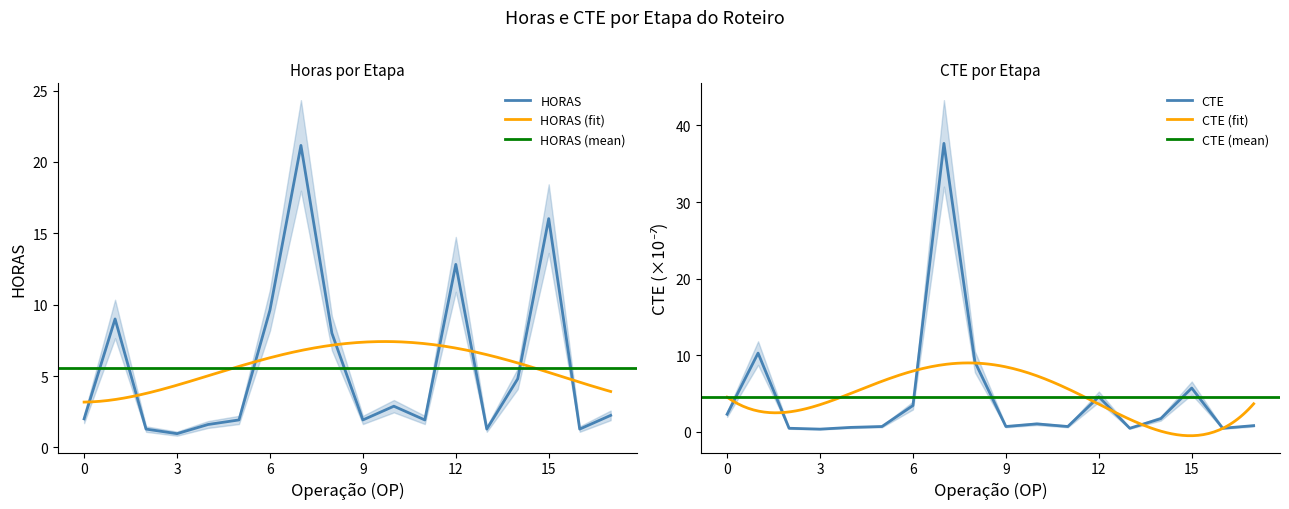

What is the maximum value for HORAS?

21.2